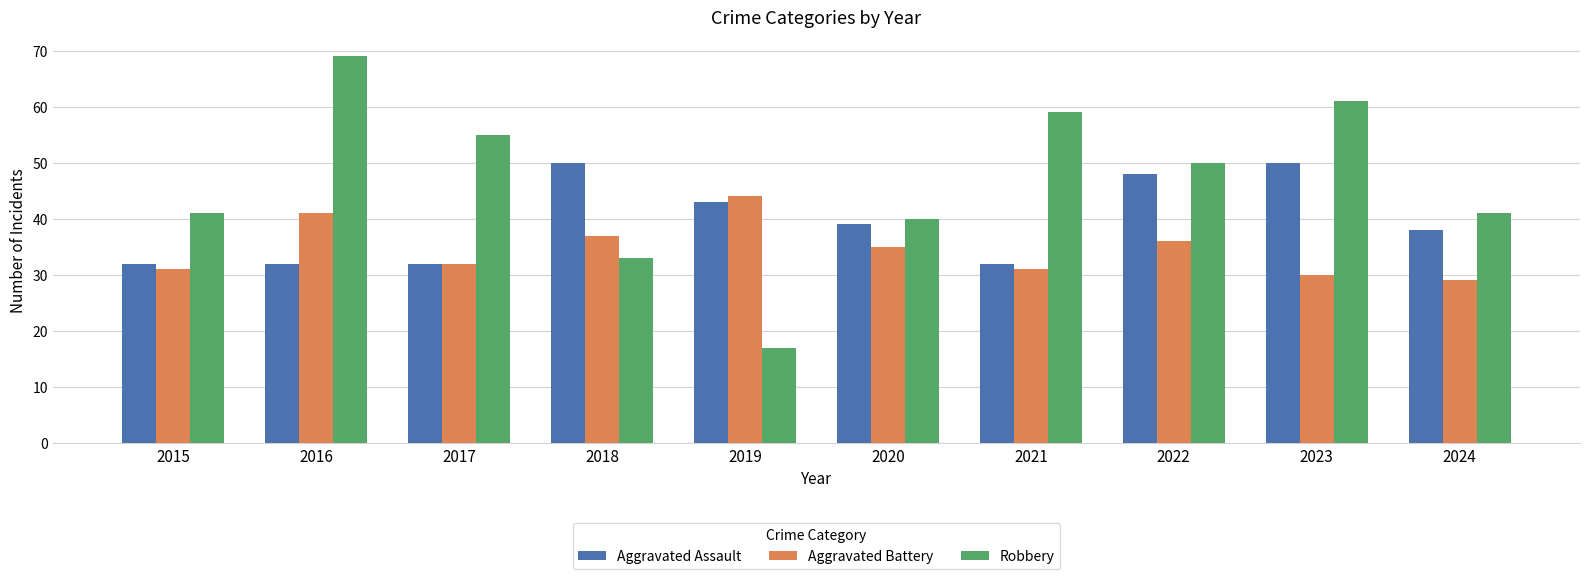

The value of Robbery at 2019 is 17. True or false?

True